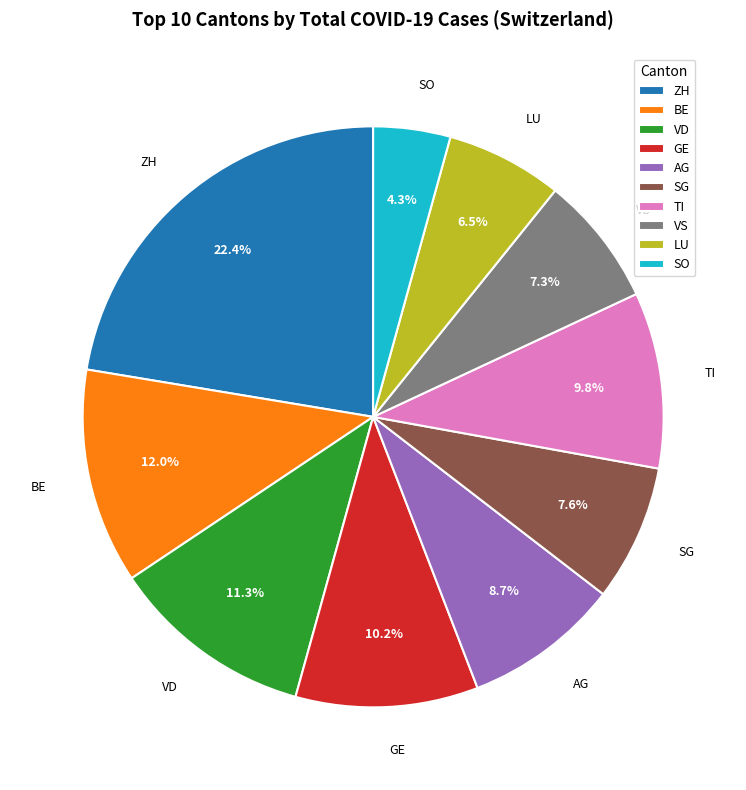

Does GE represent more than half of the total?

No